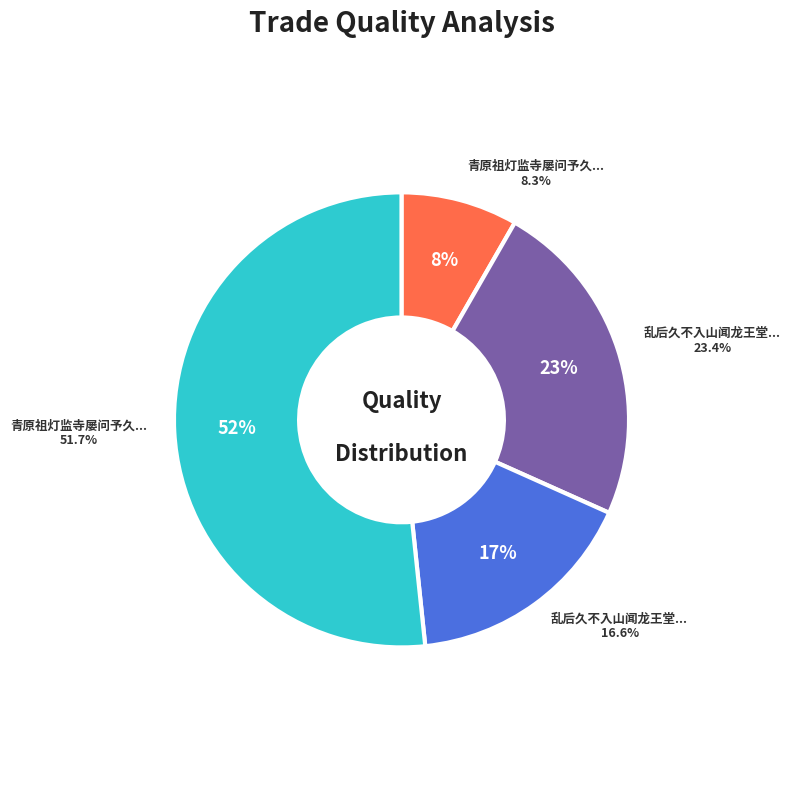

What is the total percentage of 乱后久不入山闻龙王堂大松为风所拔感忆成咏 and 青原祖灯监寺屡问予久不入山写真戏题?

68.3%